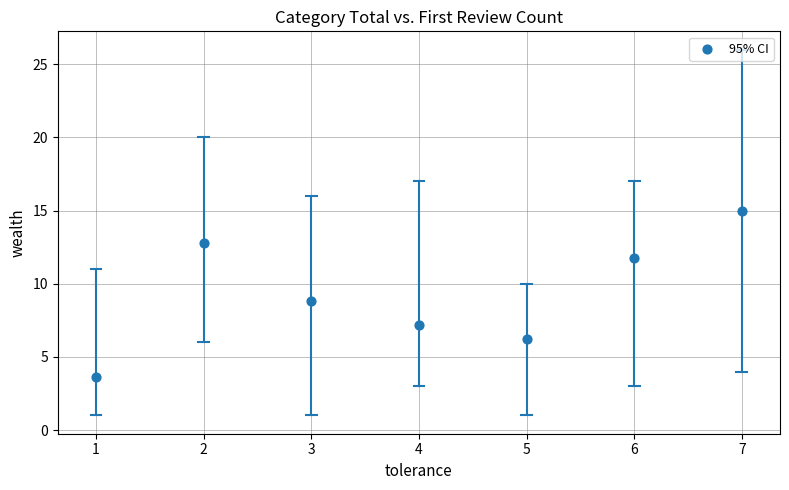

What is the range of Y values (max minus min)?

11.4